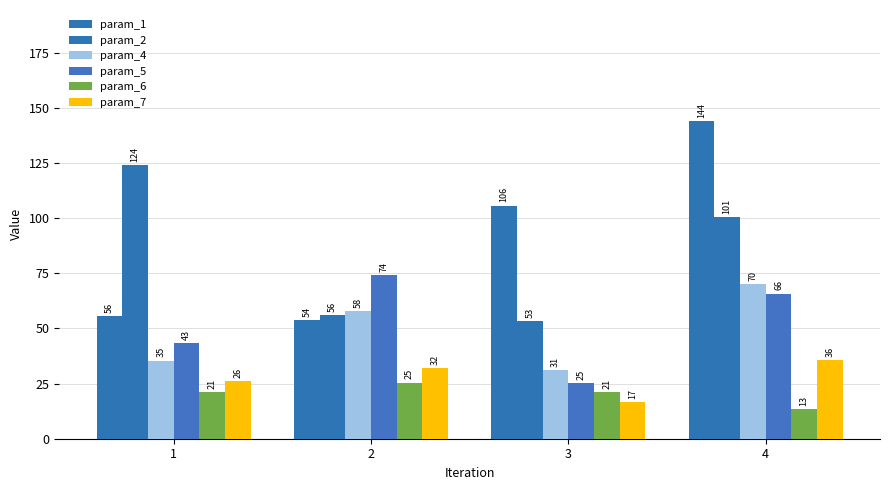

Between 4 and 2, which is larger?

4